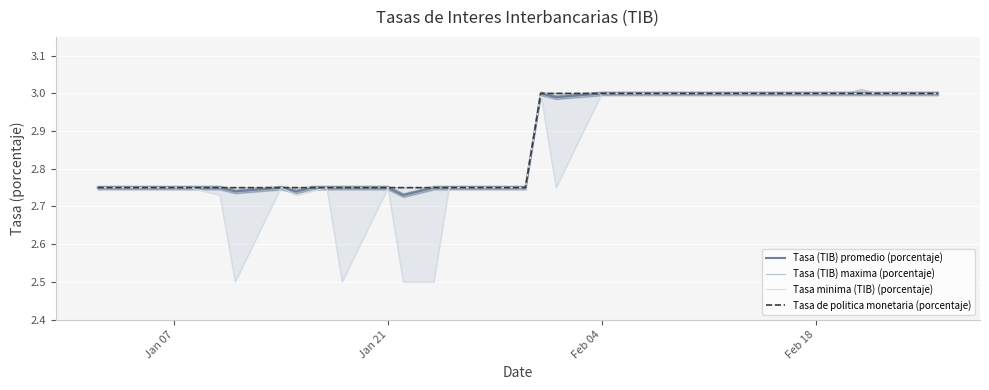

What is the lowest value of the Tasa minima (TIB) (porcentaje) series?

2.5